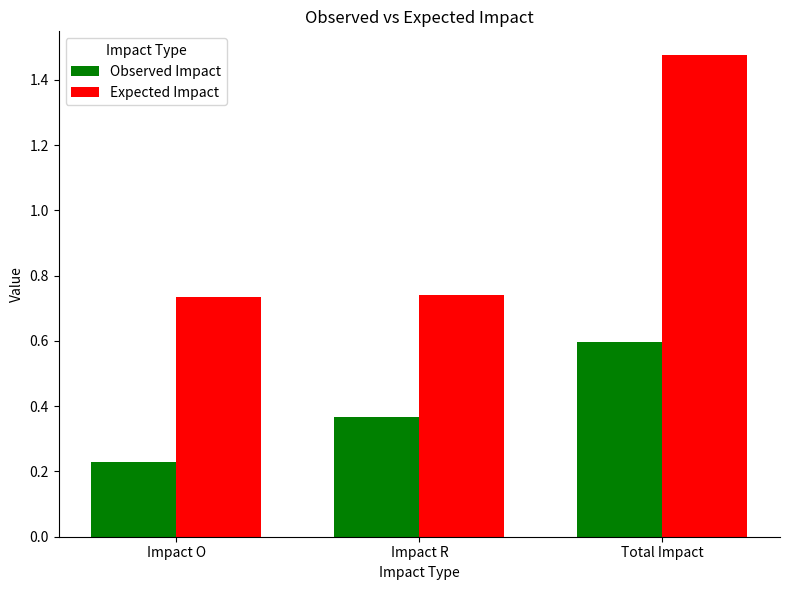

How many bars are there in each group?

2